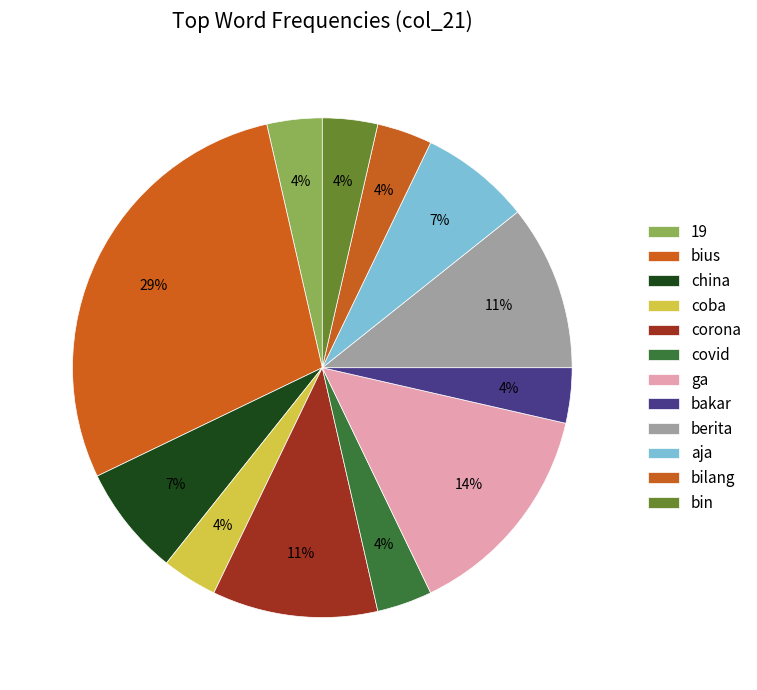

What percentage is the coba slice, to the nearest percent?

4%